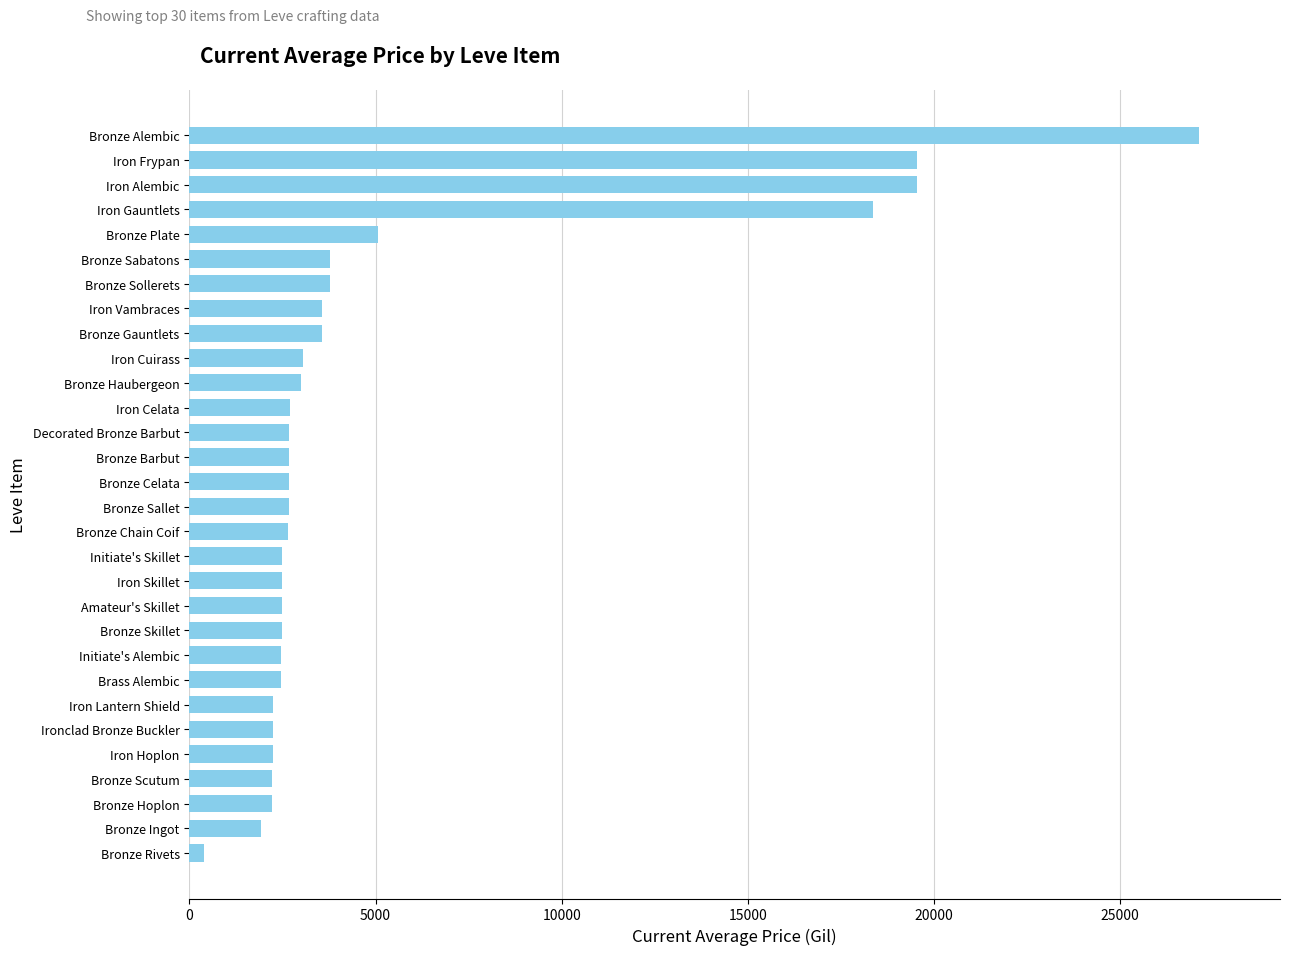

Approximately how many times larger is the value at Bronze Gauntlets compared to Initiate's Alembic?

1.4